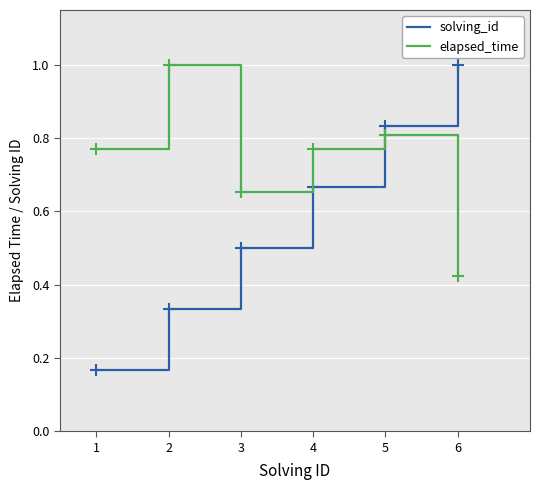

At 6, list the series in order from smallest to largest.

elapsed_time, solving_id